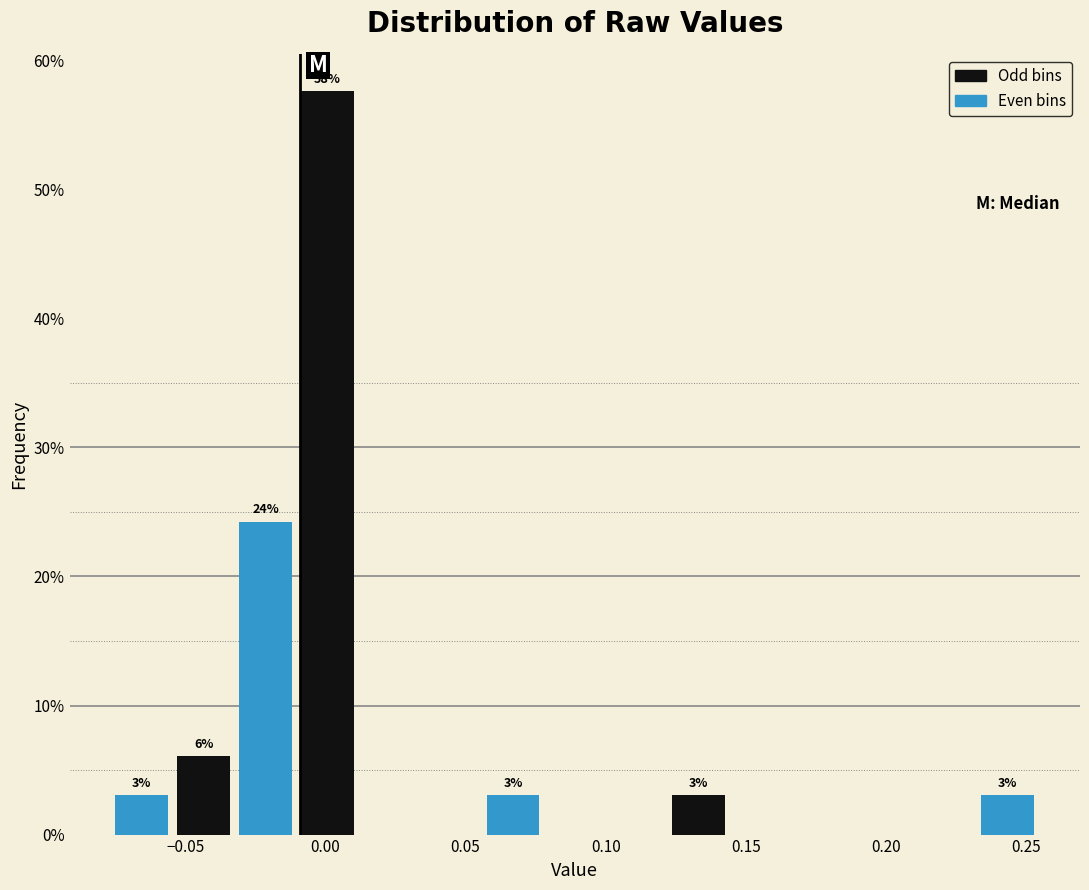

Which range on the x-axis has the tallest bar?

-0.010 to 0.010